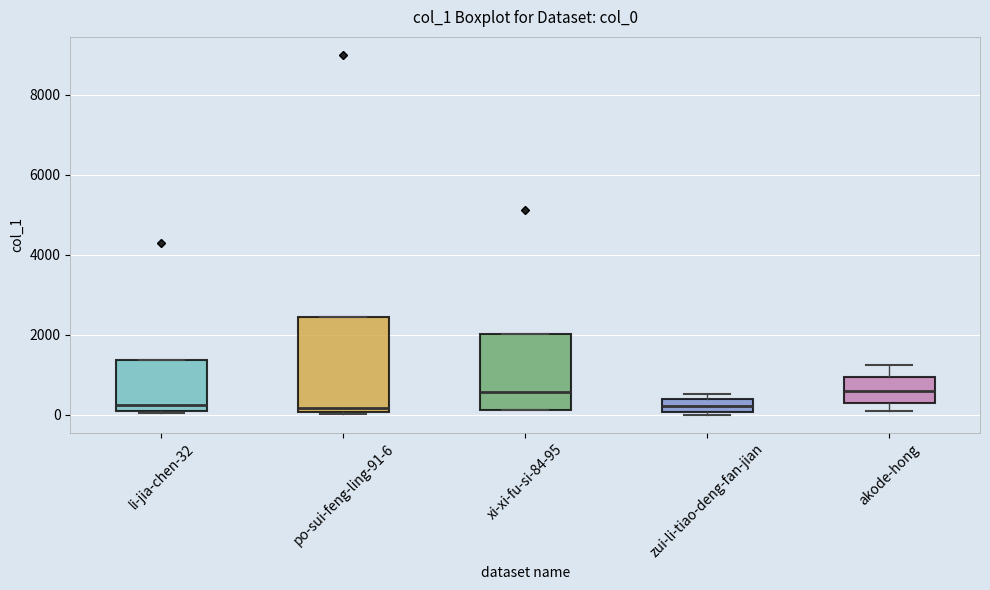

Which box is the tallest, from its lower edge to its upper edge?

po-sui-feng-ling-91-6